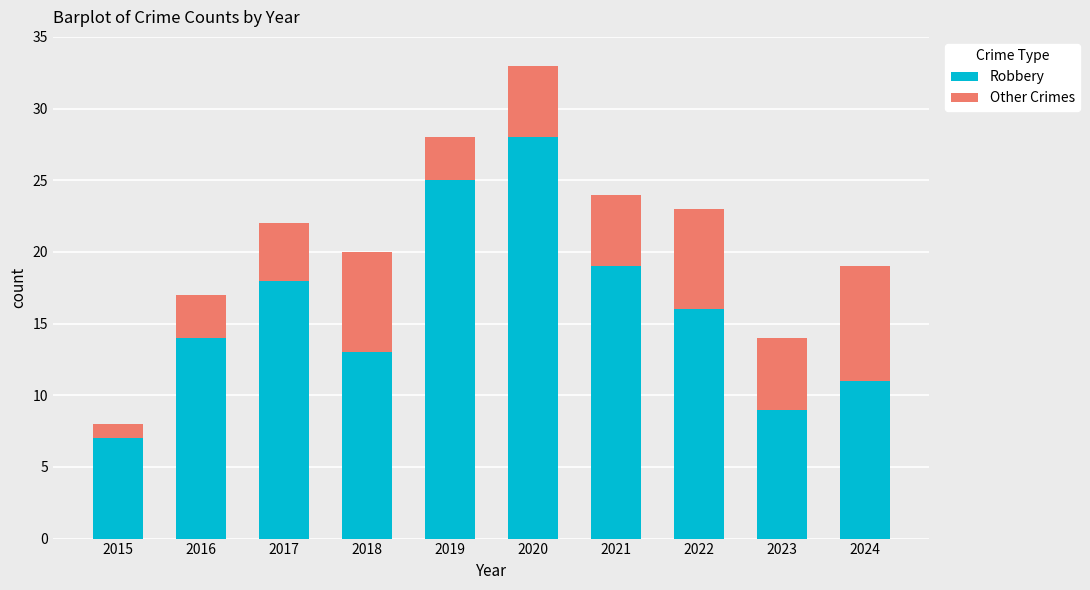

Which category has the highest value in the Robbery series?

2020